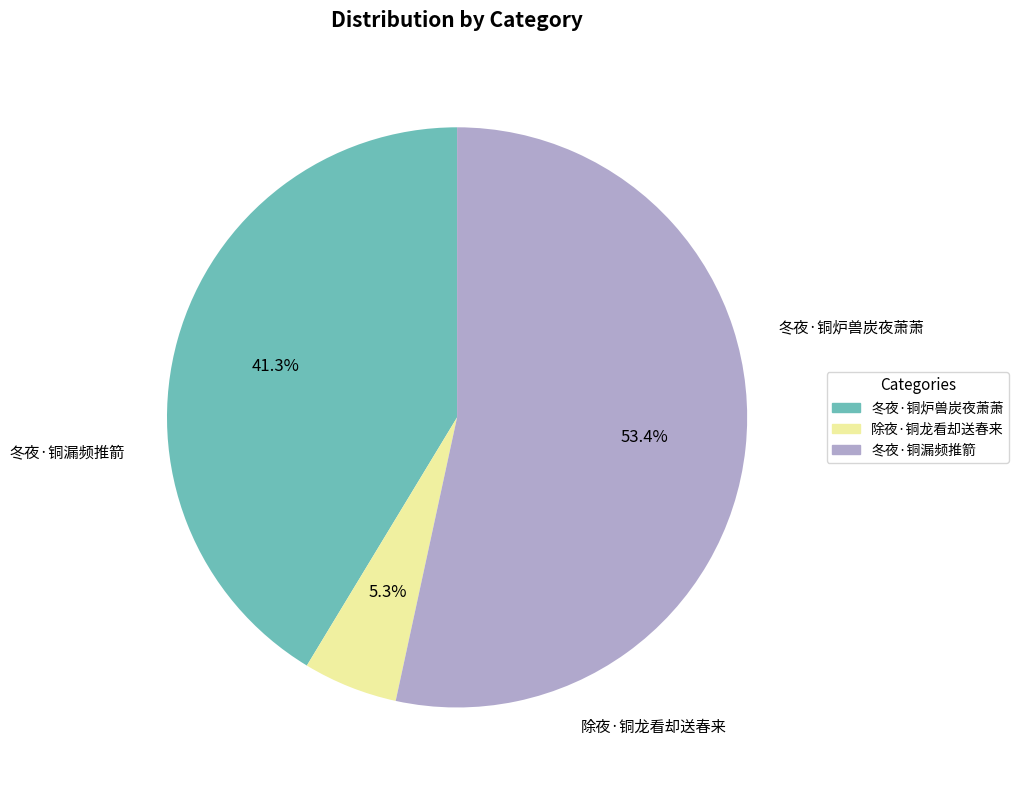

To the nearest percent, what percentage of the pie is 冬夜·铜漏频推箭?

53%